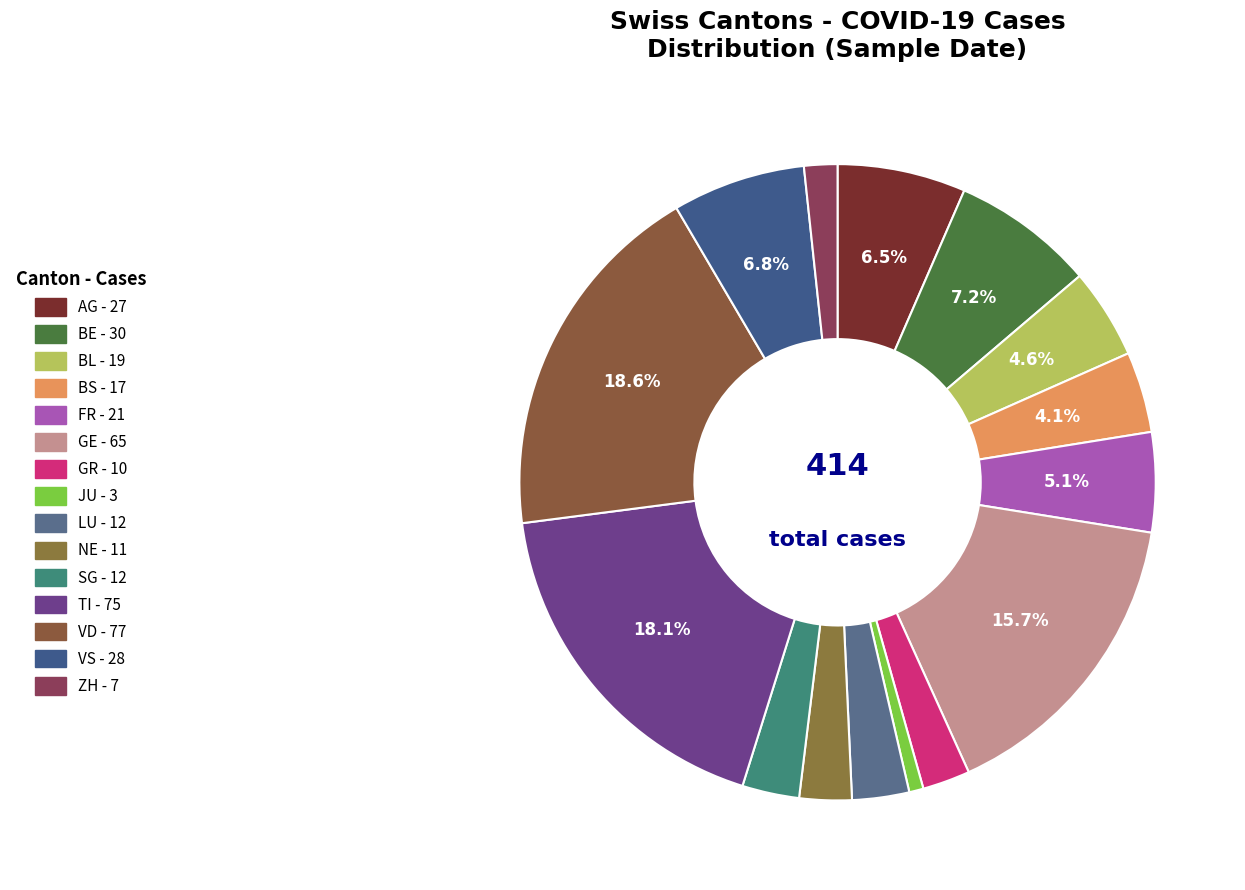

What percentage is NOT represented by BE?

92.8%